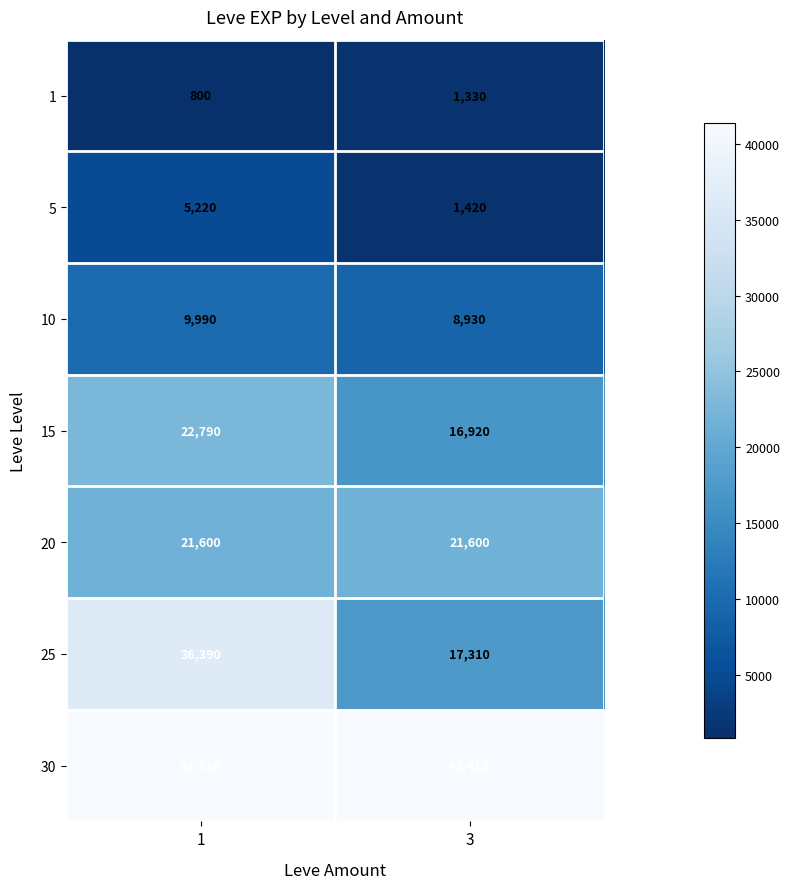

What is the lowest value of the 20 series?

21600